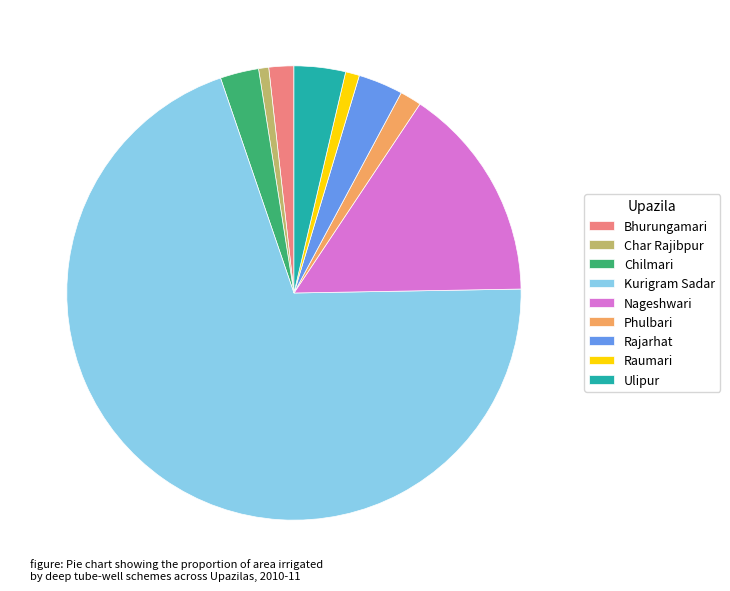

Approximately how many times larger is the value at Rajarhat compared to Raumari?

3.2